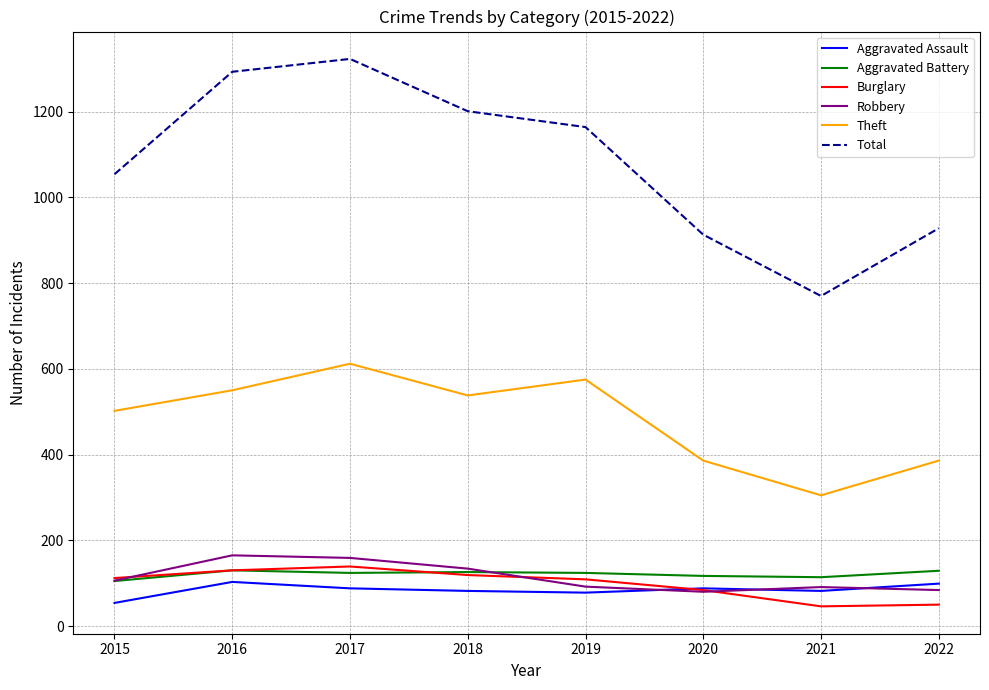

True or false: Theft and Aggravated Battery intersect in this chart.

False